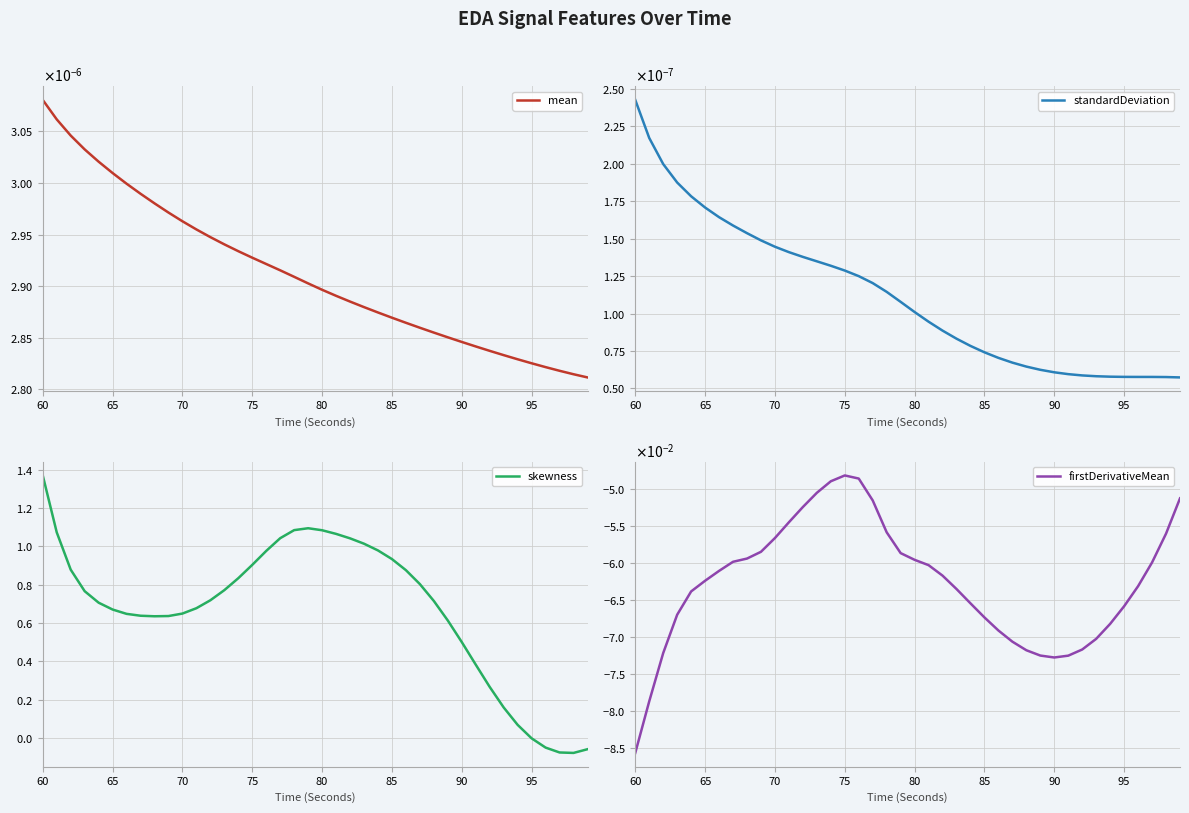

Which series has the widest spread of values?

skewness